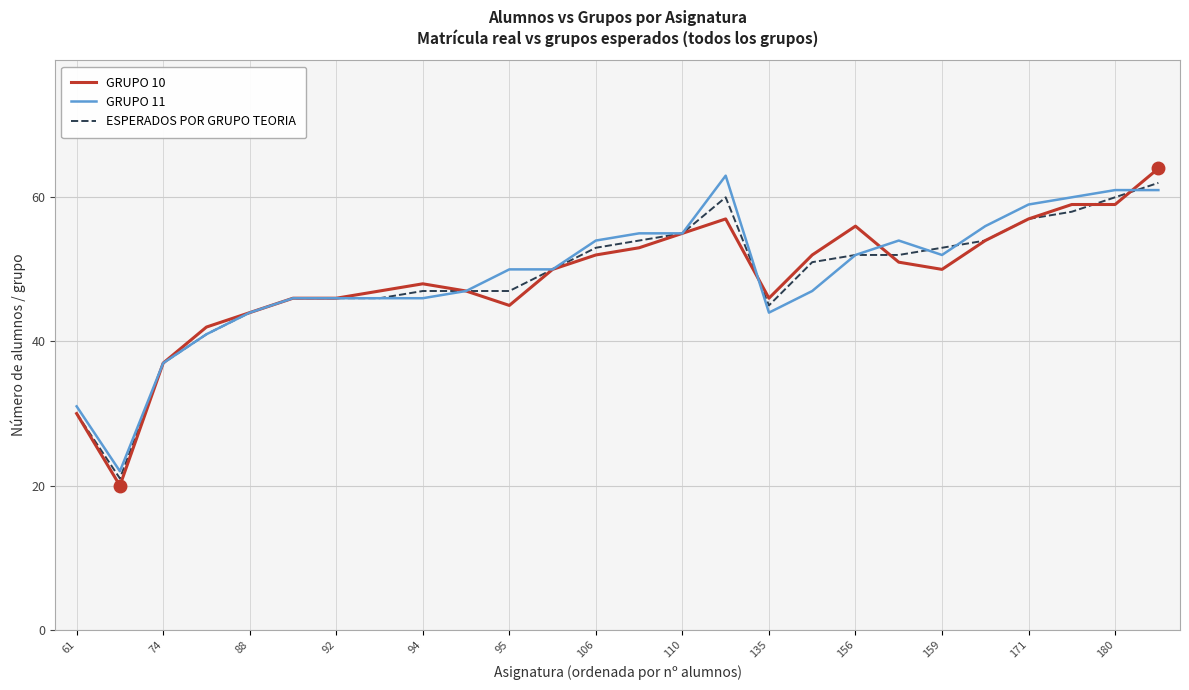

What is the average value of the ESPERADOS POR GRUPO TEORIA series?

49